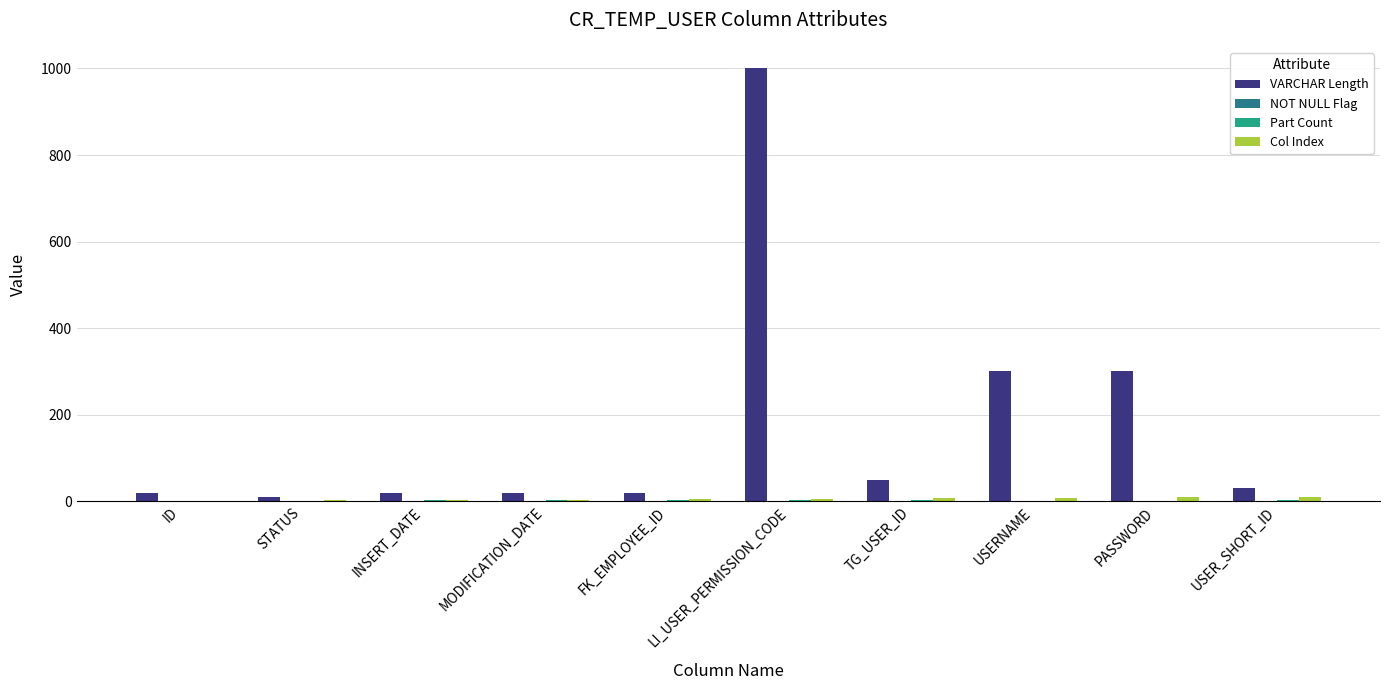

Is it true that VARCHAR Length equals 1678 at LI_USER_PERMISSION_CODE?

False